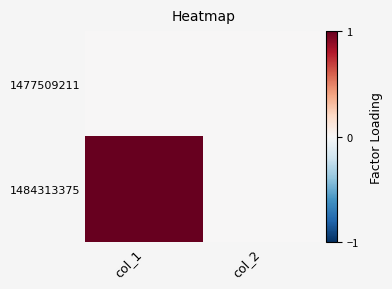

At which category does the chart reach its minimum across all series?

col_1